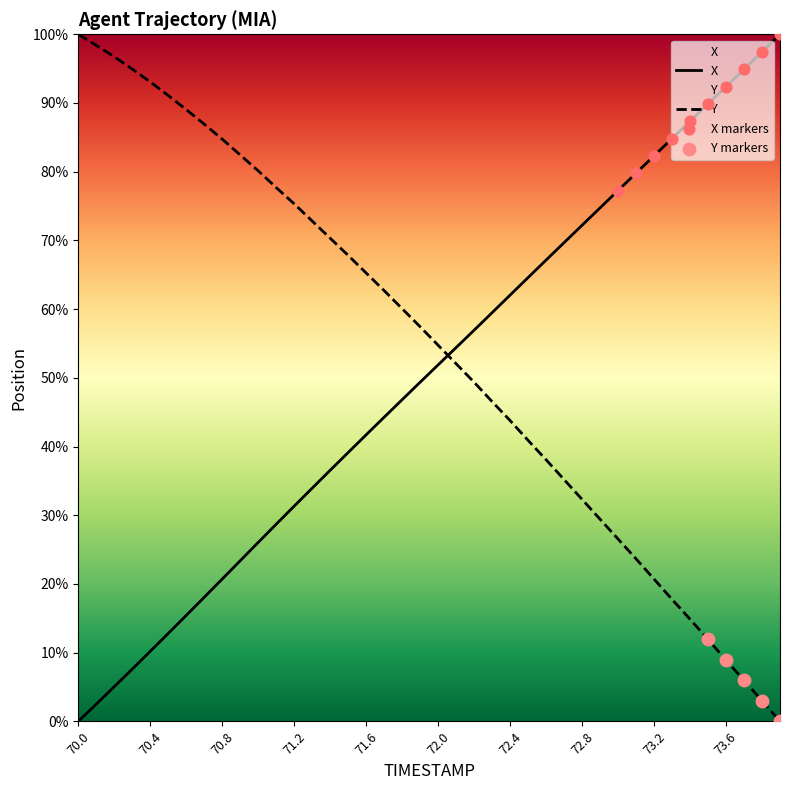

At which category is the sum across all series the highest?

71.6